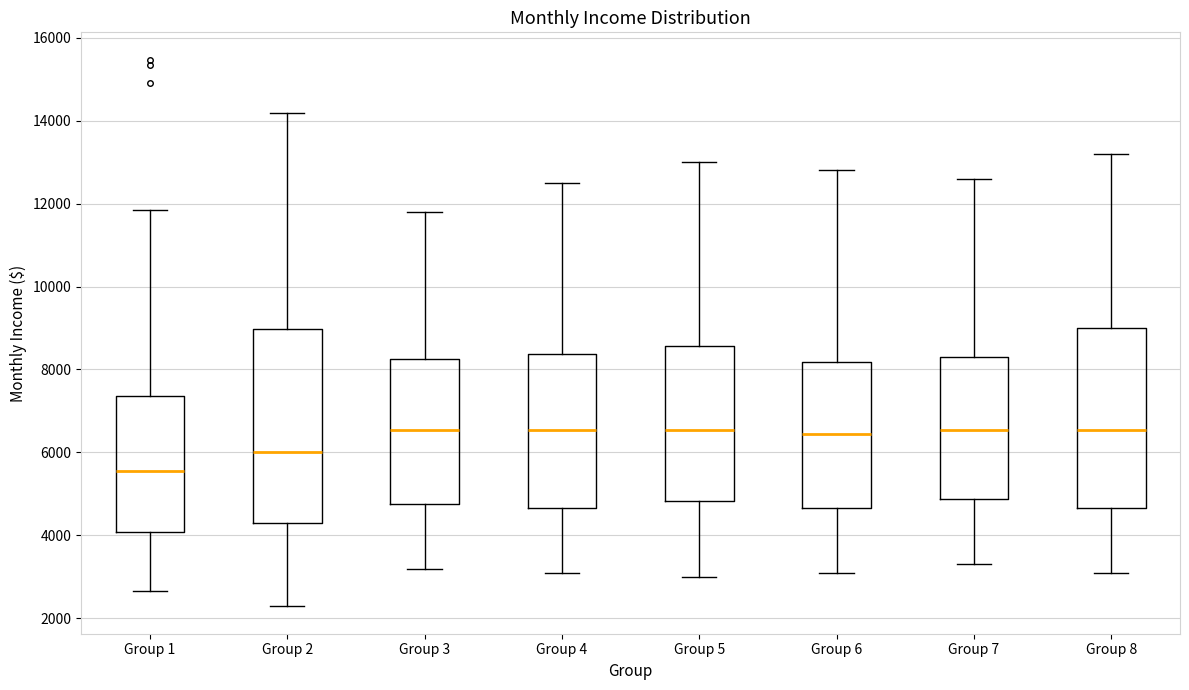

Where does the upper whisker of the box for Group 4 end on the y-axis? The values are not printed on the chart, so give them approximately, as read against the axis.

12600